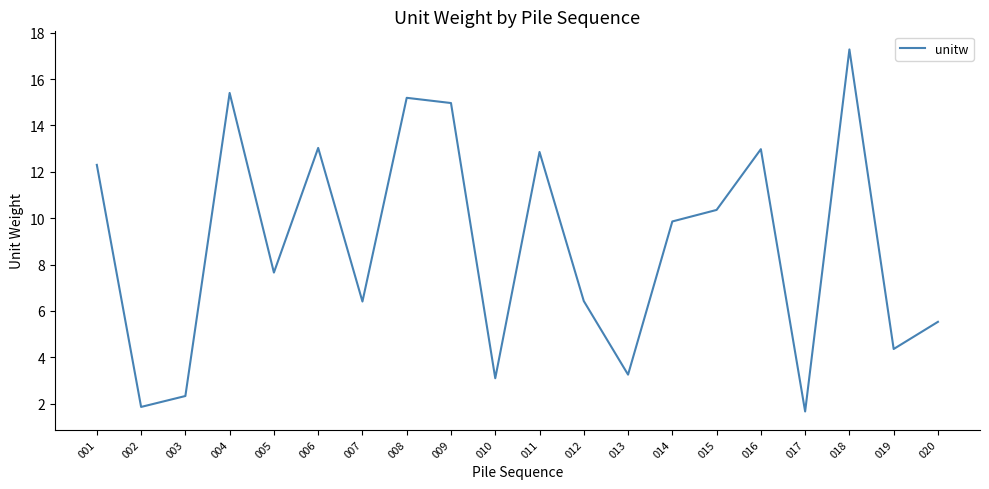

What is the sum of all values?

176.8